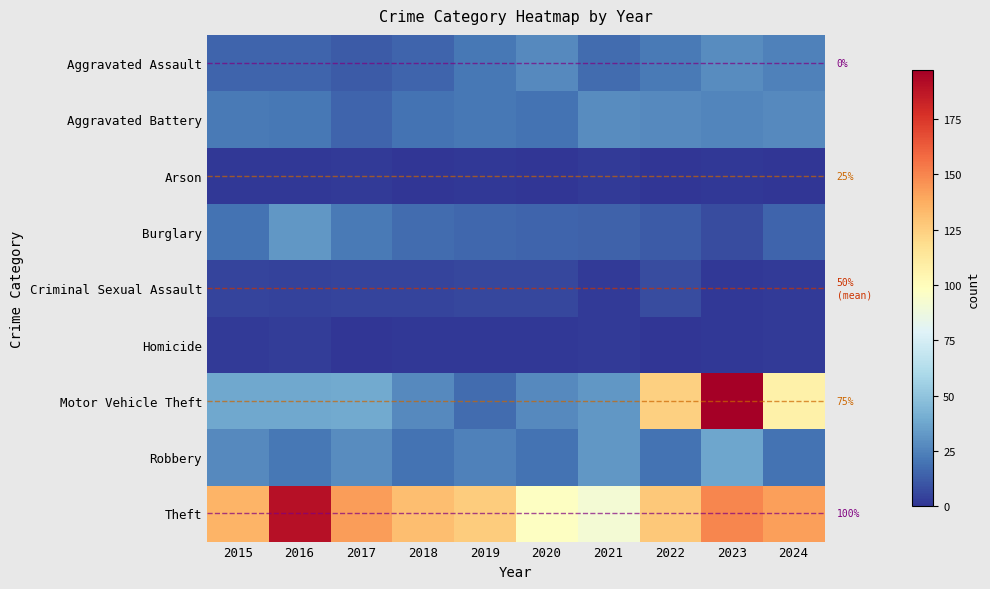

Where is Motor Vehicle Theft nearest to the value 107?

2024